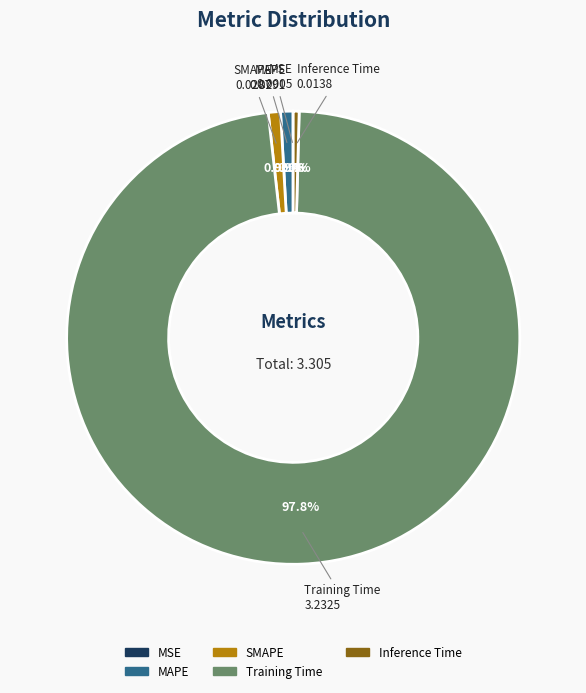

To the nearest percent, what is the difference between the largest and smallest slice percentages?

98%